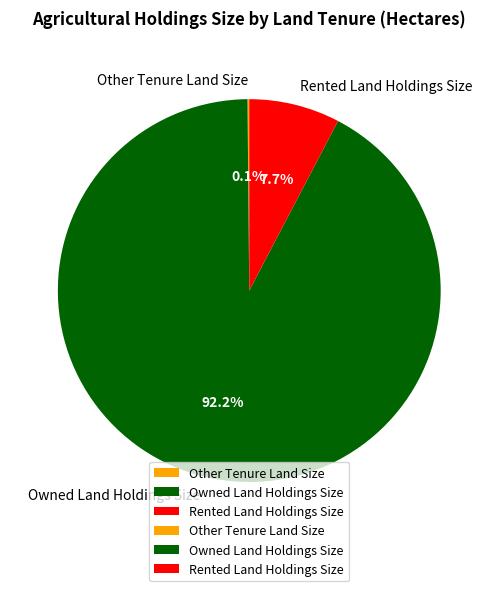

True or false: Owned Land Holdings Size accounts for 99% of the total.

False